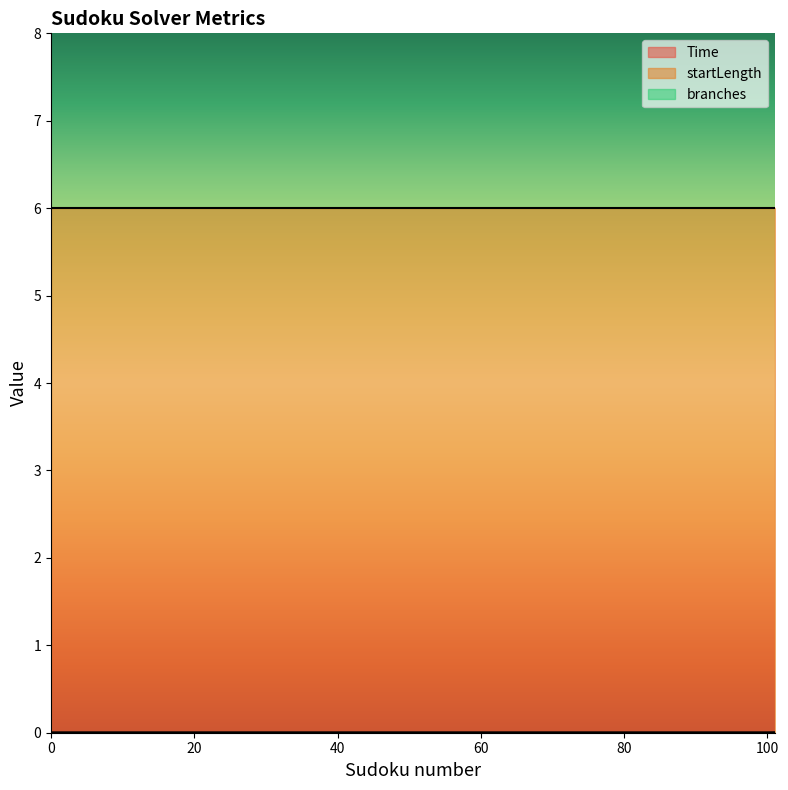

Which series changed the most between 0 and 101?

Time